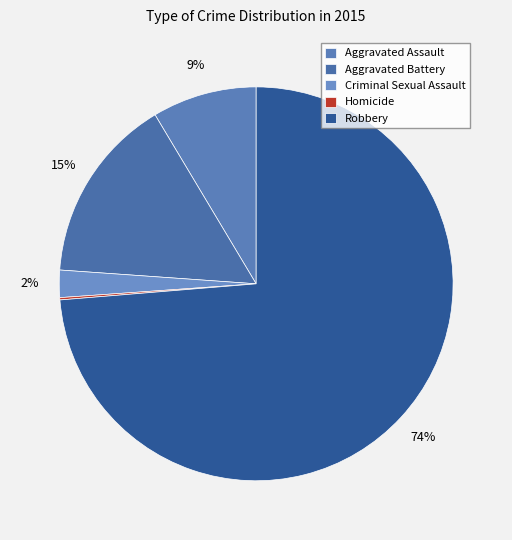

Which category has the biggest portion of the pie?

Robbery